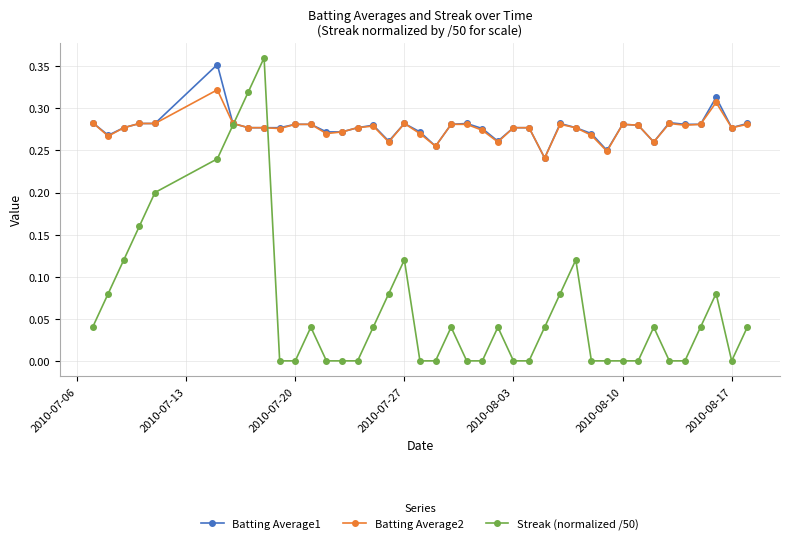

Is this an area chart (filled region under the line)?

No